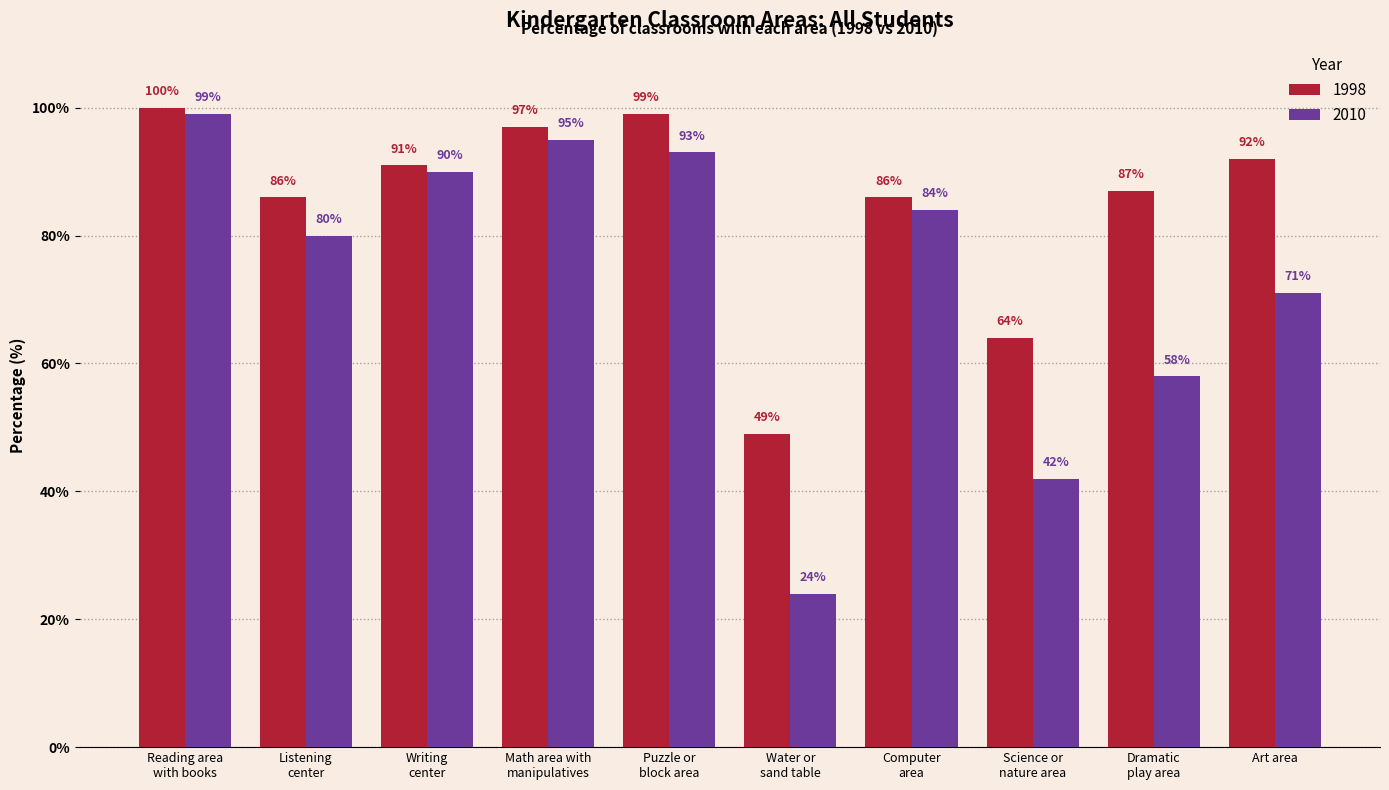

Which category has the highest value across all series?

Reading area
with books